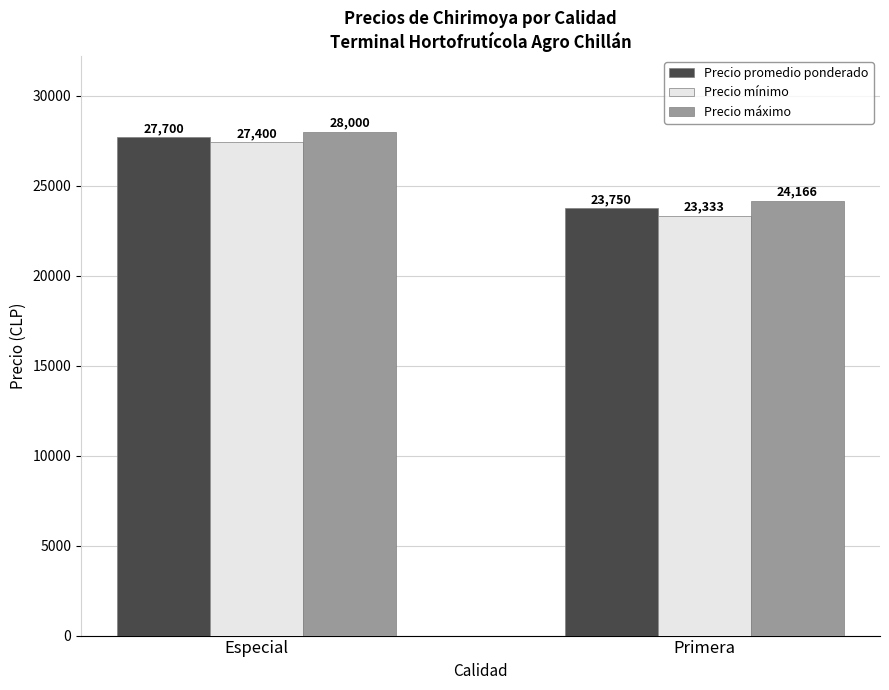

How many groups of bars are there?

2